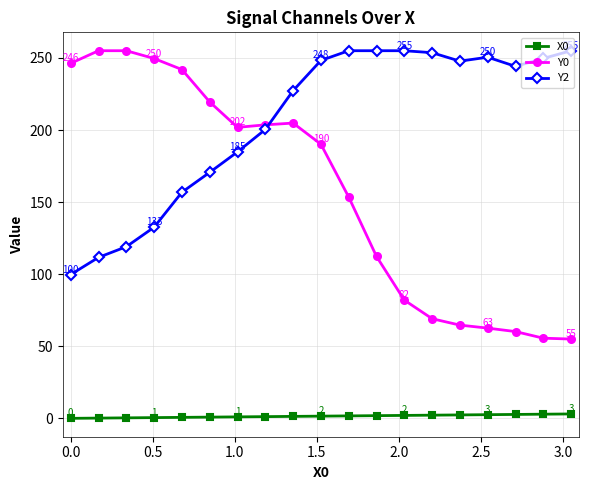

True or false: Y0 and X0 intersect in this chart.

False